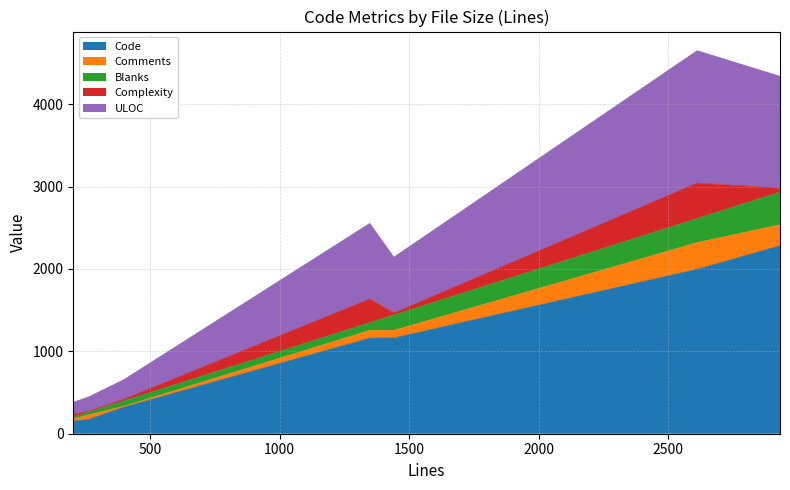

What is the highest value of the Code series?

2281